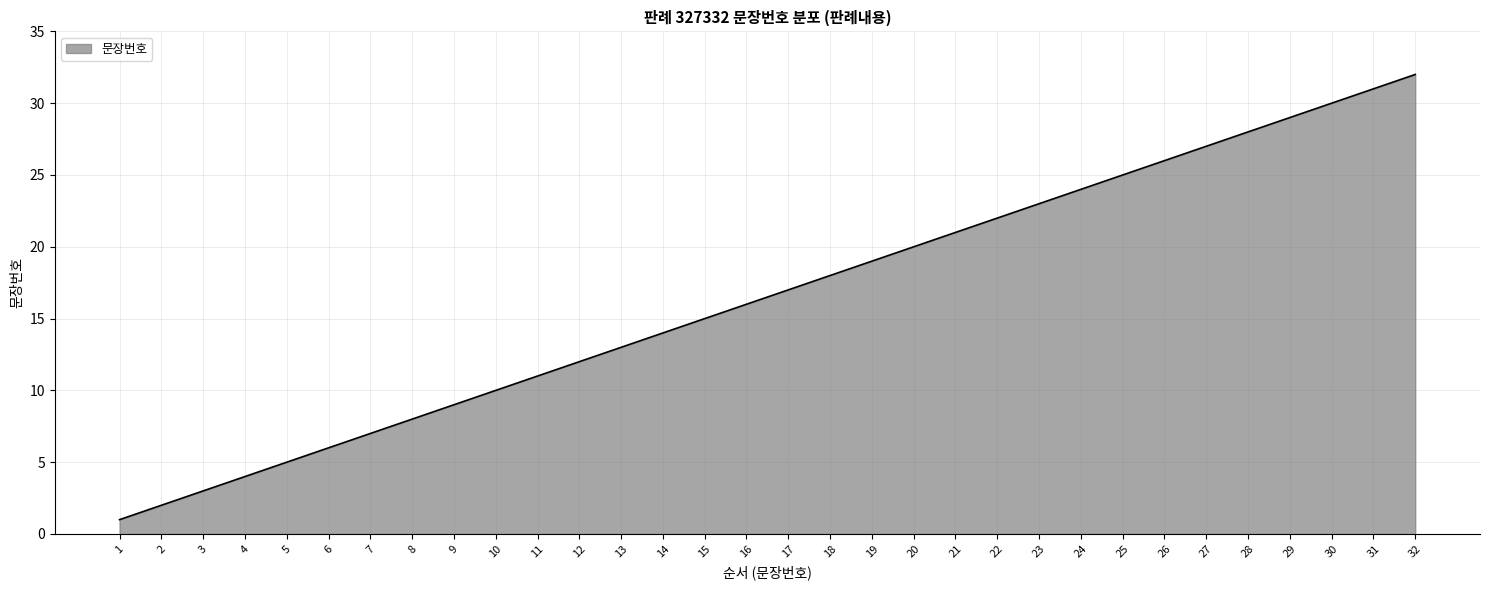

Rank the categories by value from lowest to highest.

1, 2, 3, 4, 5, 6, 7, 8, 9, 10, 11, 12, 13, 14, 15, 16, 17, 18, 19, 20, 21, 22, 23, 24, 25, 26, 27, 28, 29, 30, 31, 32